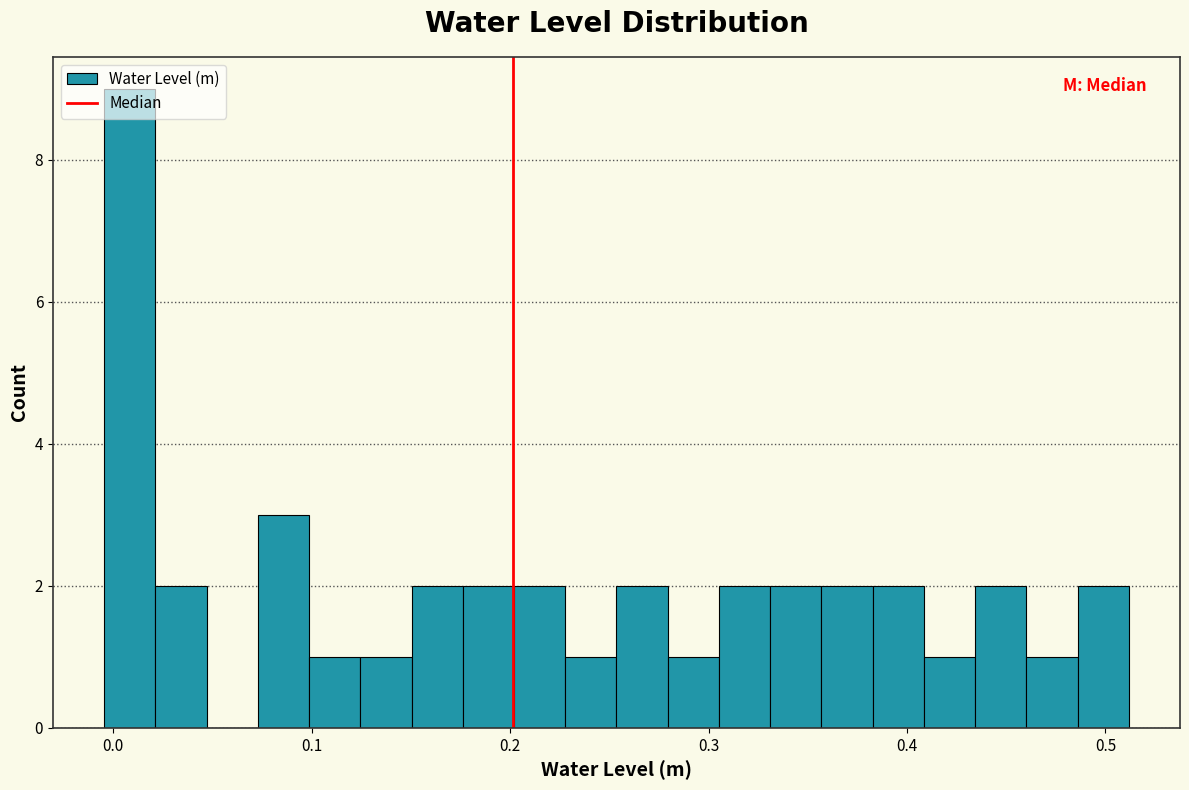

Around what value on the x-axis is the tallest bar? Give the approximate position of its centre, as read against the axis.

0.01